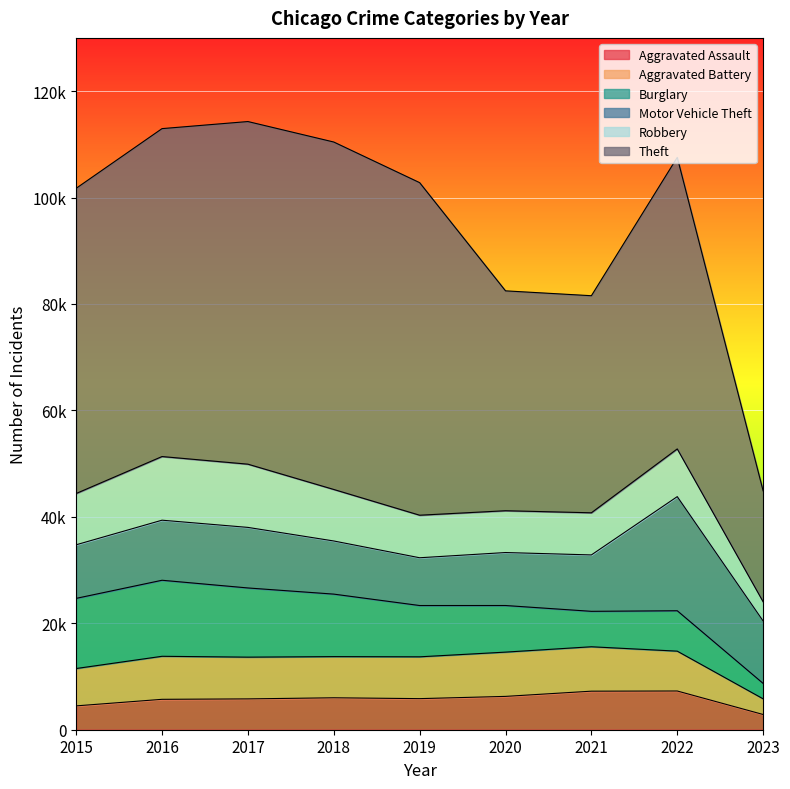

Read the Aggravated Battery value at 2018, to the nearest 100.

7700